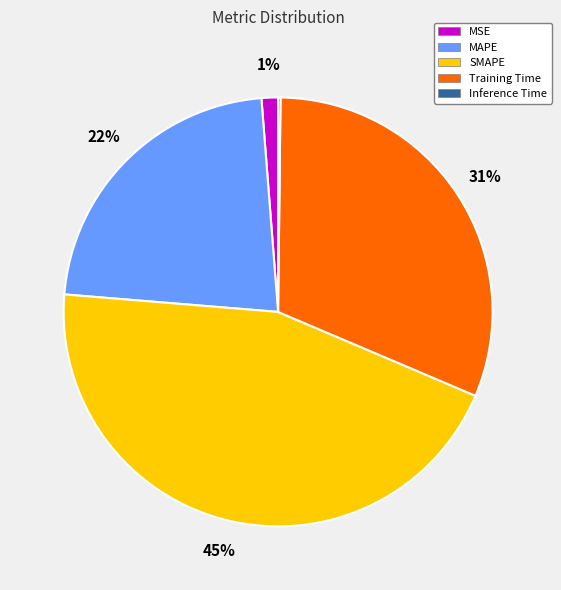

Is there any slice that represents more than half of the pie?

No